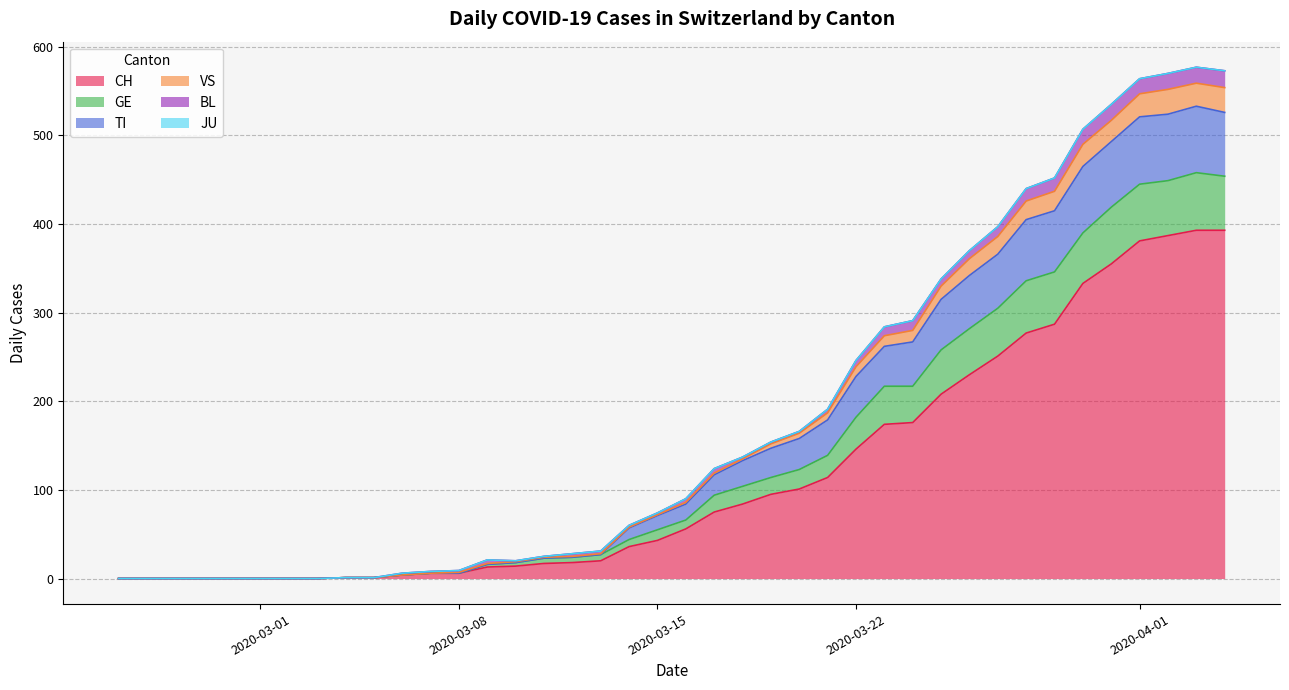

At how many categories does at least one series exceed 439?

6